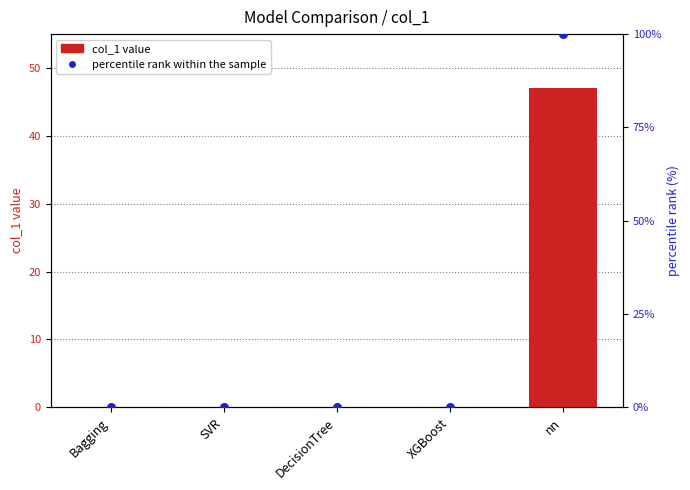

At how many categories does at least one series exceed 64?

1